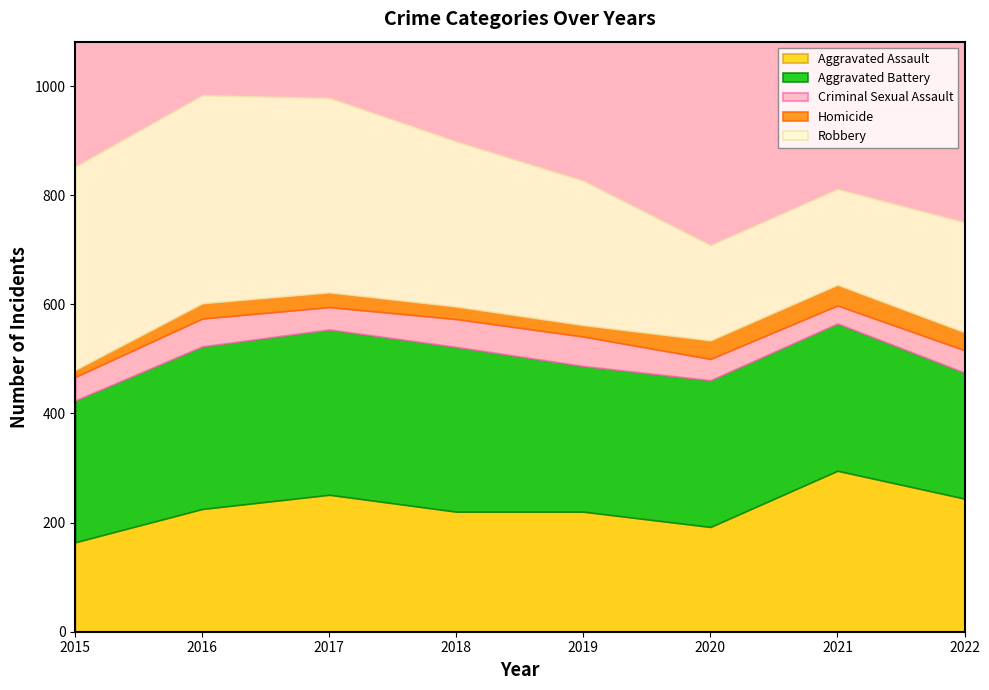

Which series has the largest total across all categories?

Robbery